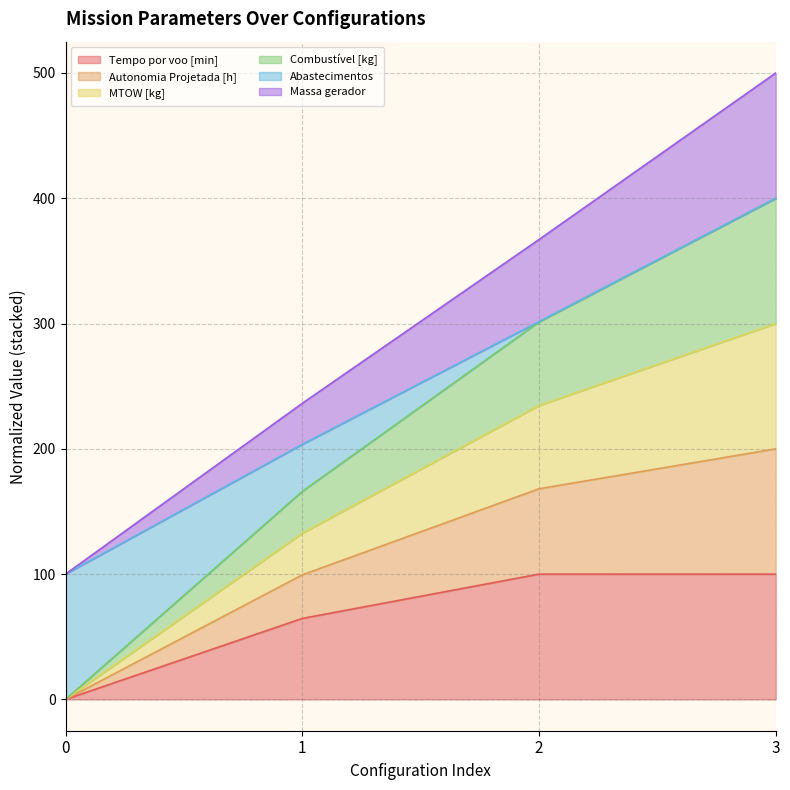

What is the difference between the highest and lowest values at 3?

400.0